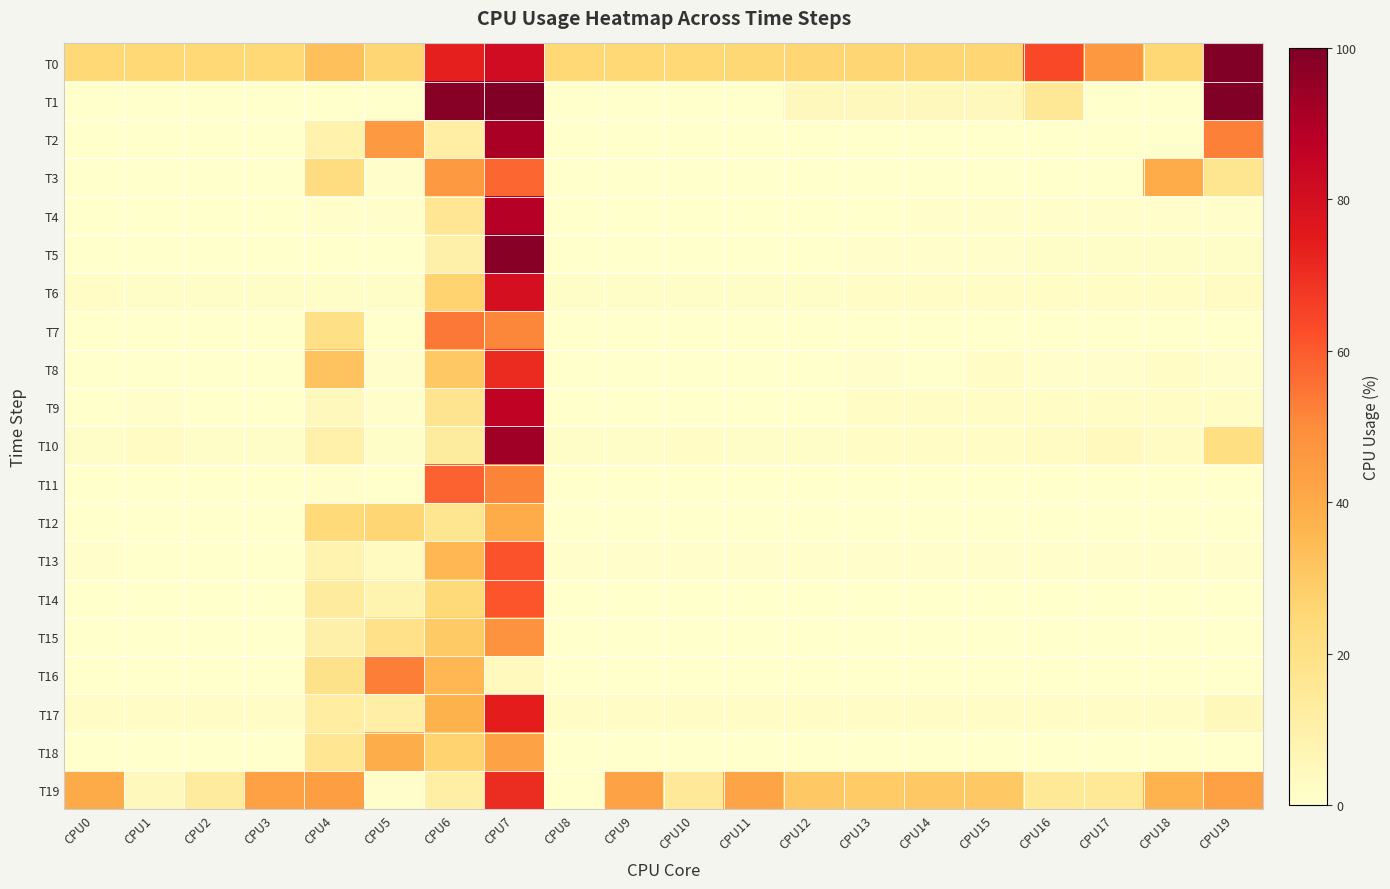

At which category is the sum across all series the highest?

CPU7